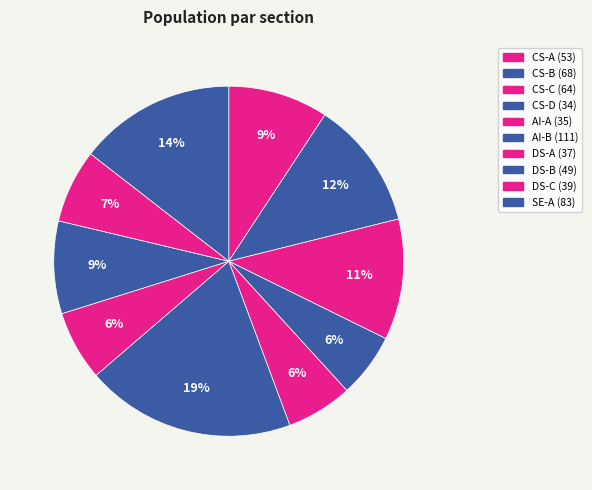

To the nearest percent, what is the combined percentage of SE-A and CS-C?

26%